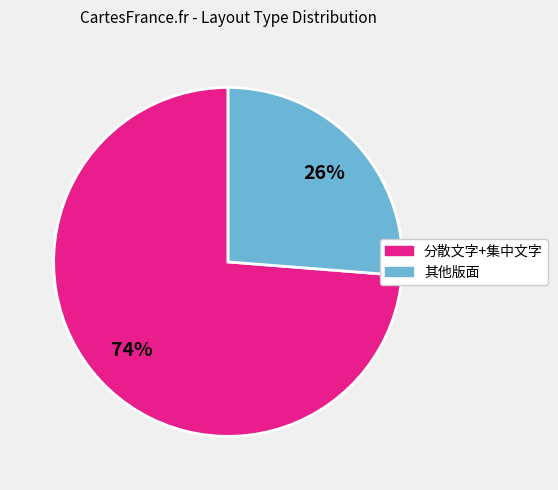

How many slices are in this pie chart?

2